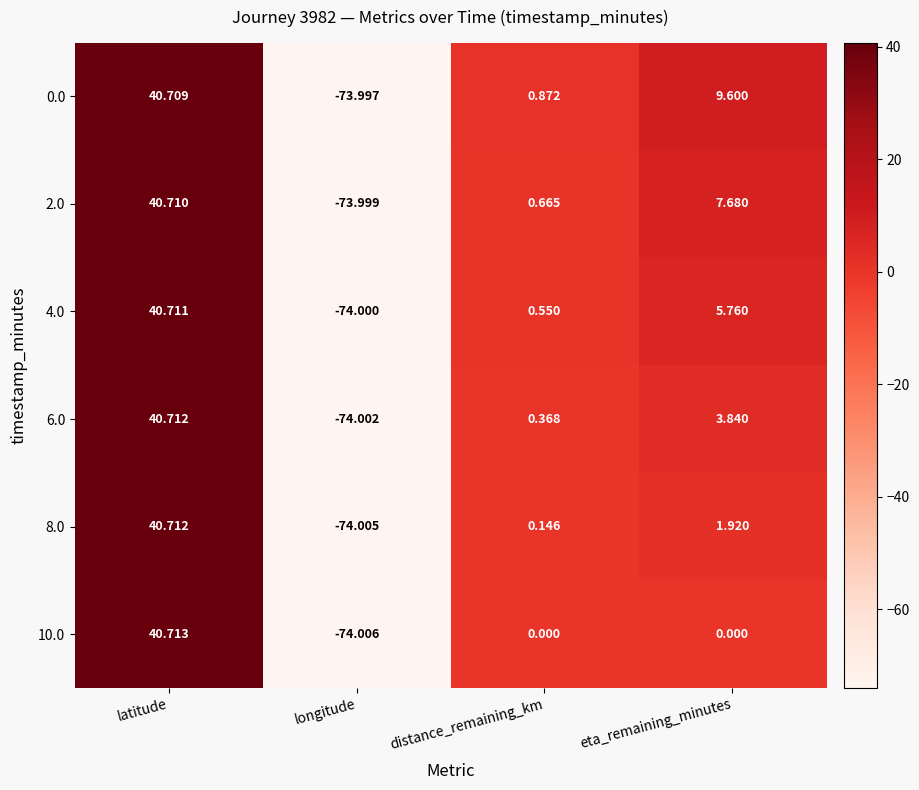

Which category has the lowest value across all series?

longitude